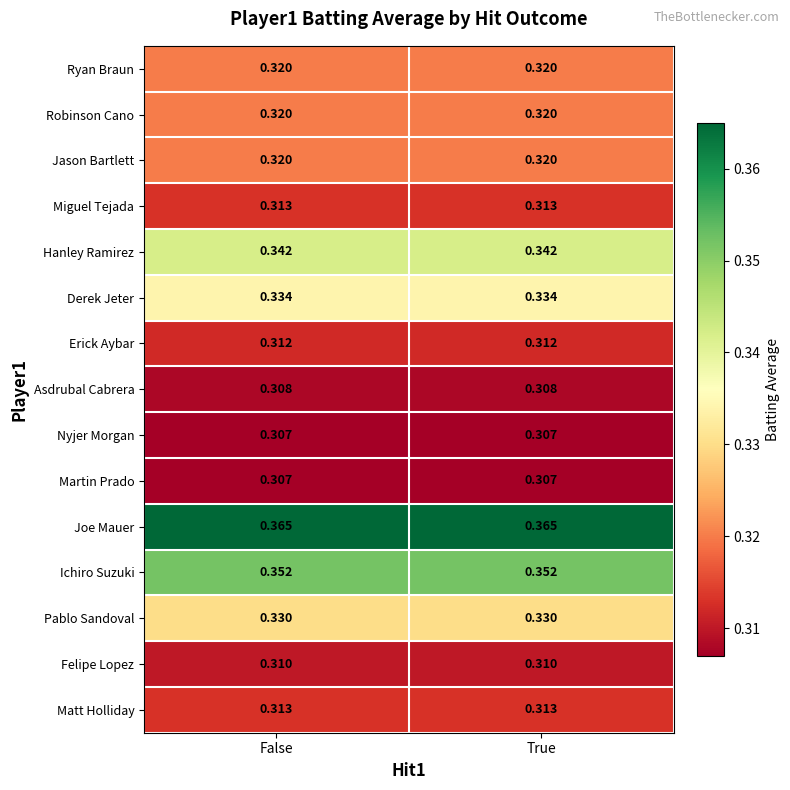

What is the total value across all series at True?

4.9